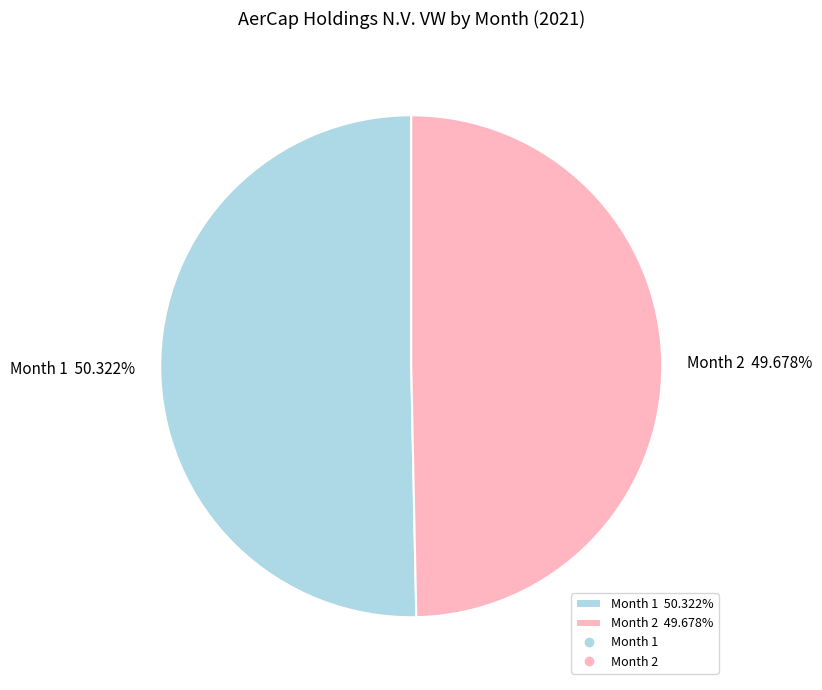

What is the ratio of the value at Month 1 50.322% to the value at Month 2 49.678%?

1.0